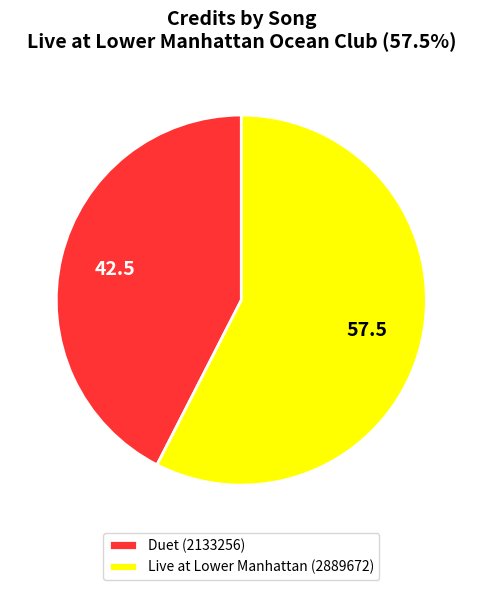

Which category has the smallest portion of the pie?

Duet (2133256)